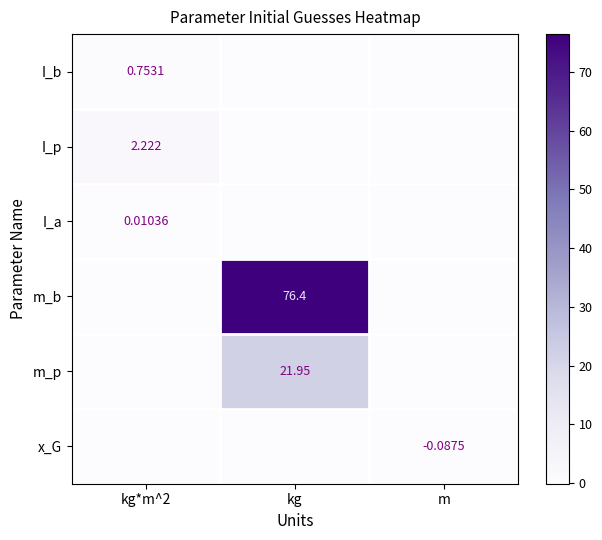

What is the total value across all series at kg*m^2?

3.0